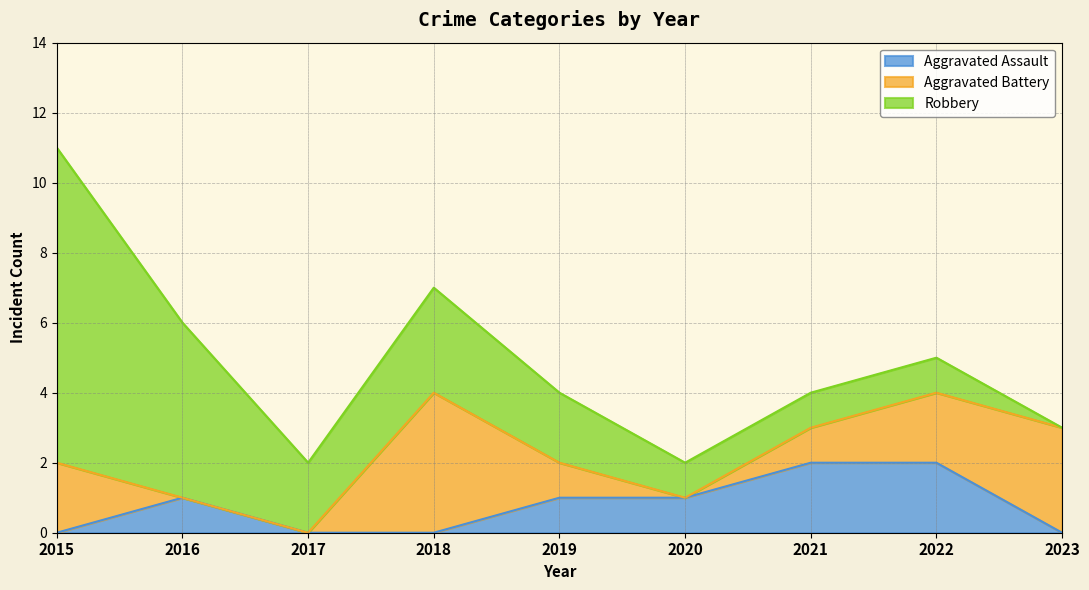

What is the greatest value displayed?

9